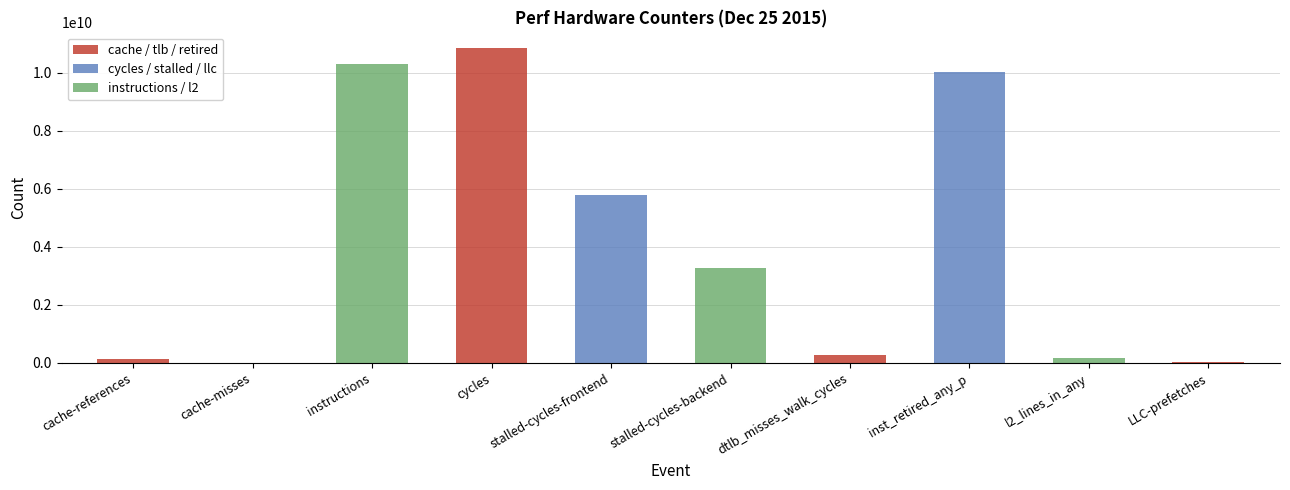

The value at inst_retired_any_p is 10025832086. True or false?

True